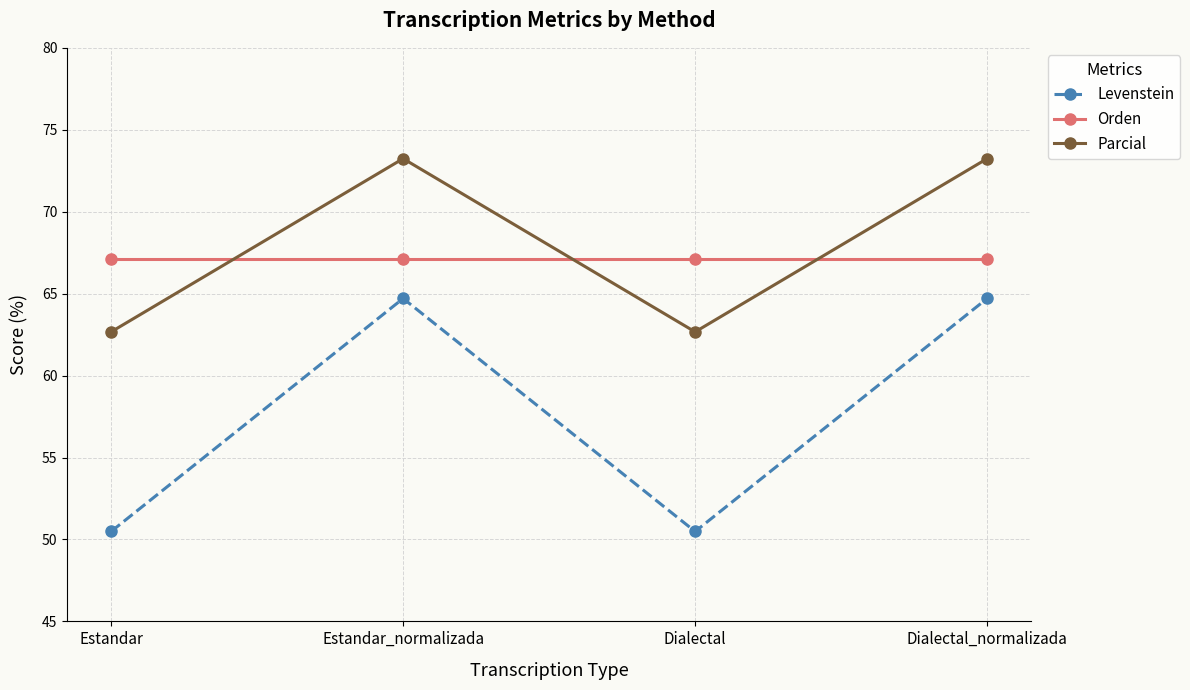

True or false: Orden and Levenstein cross at least once.

False